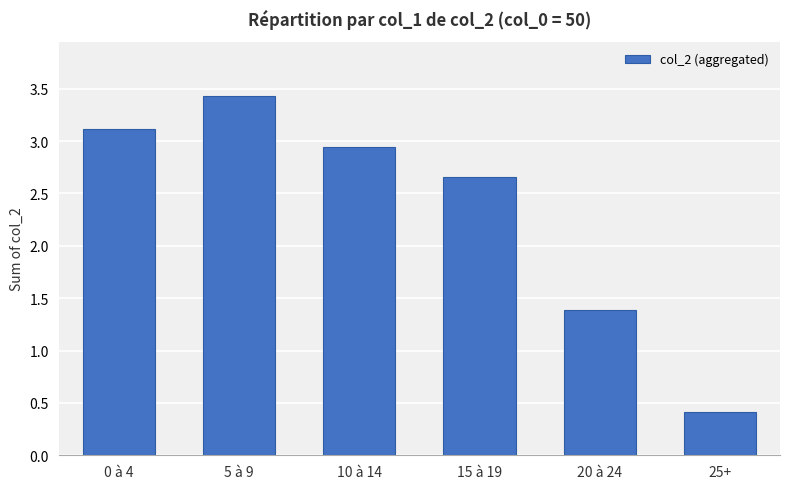

How many series are shown in this chart?

1